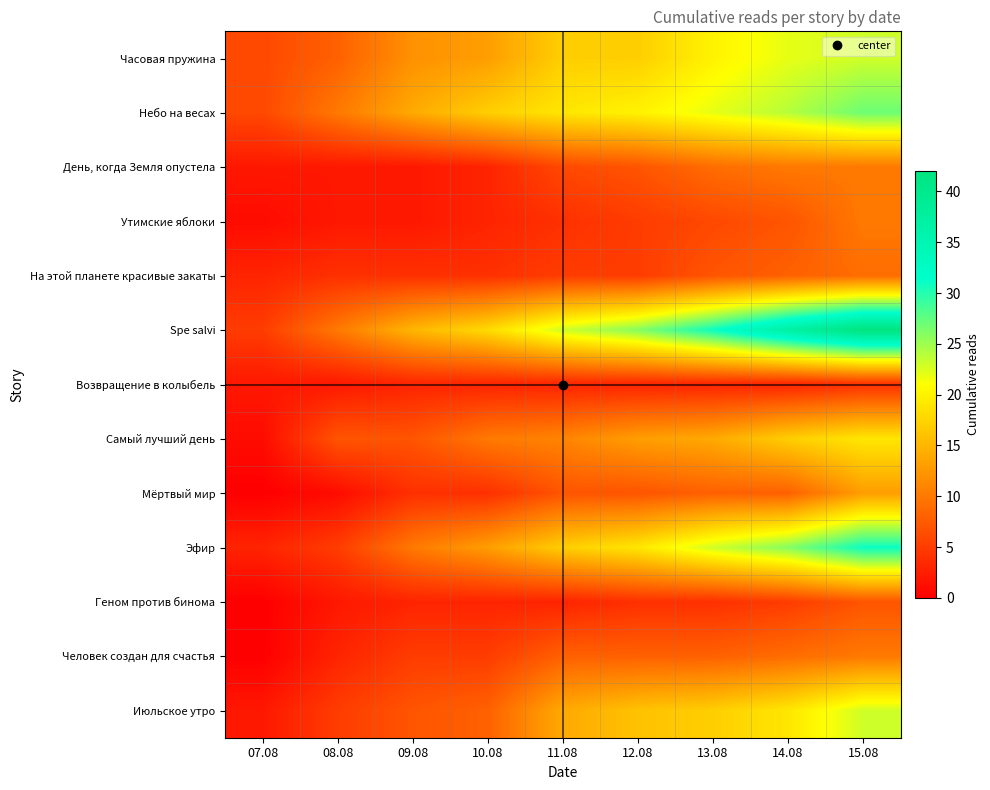

Which has a higher value, 12.08 or 08.08?

12.08